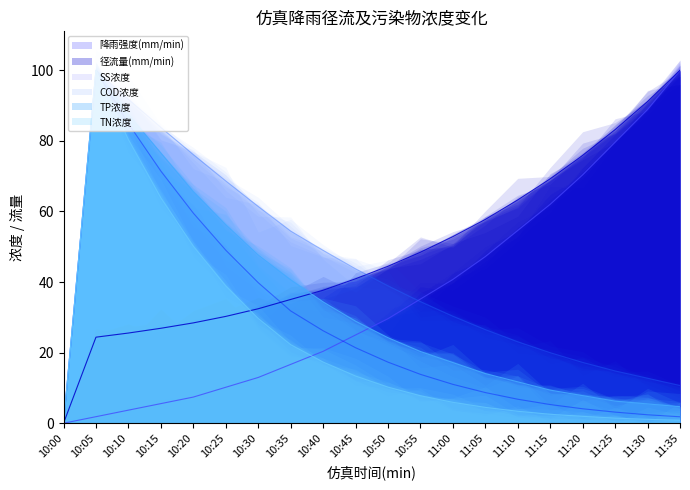

How many data points does each series have?

20